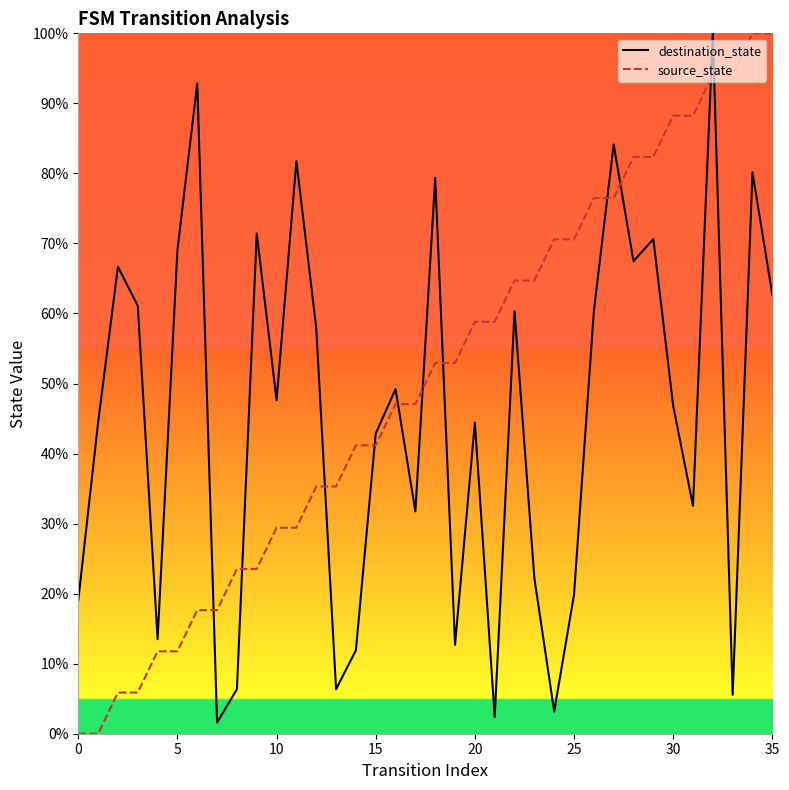

What is the greatest value displayed?

100.0